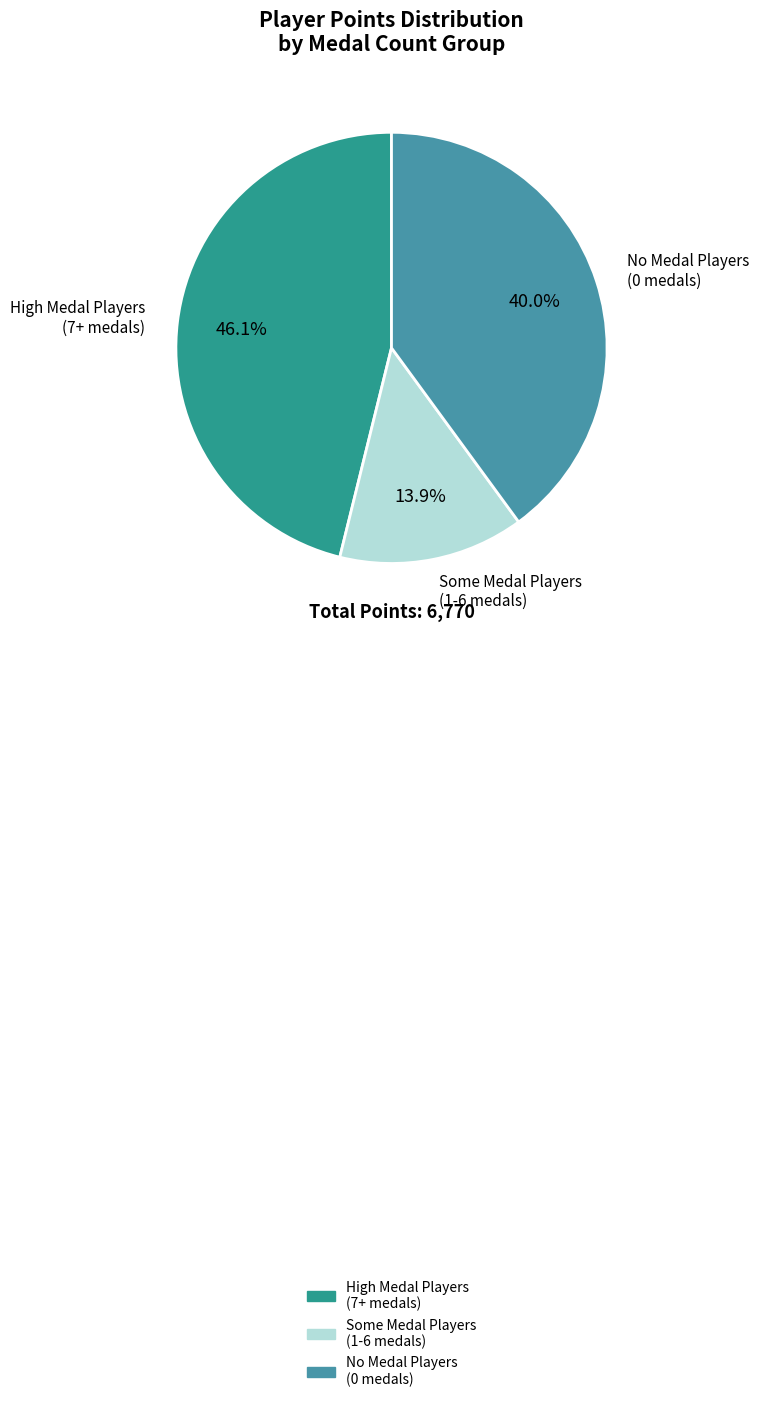

Do High Medal Players (7+ medals) and Some Medal Players (1-6 medals) together represent more than half of the pie?

Yes